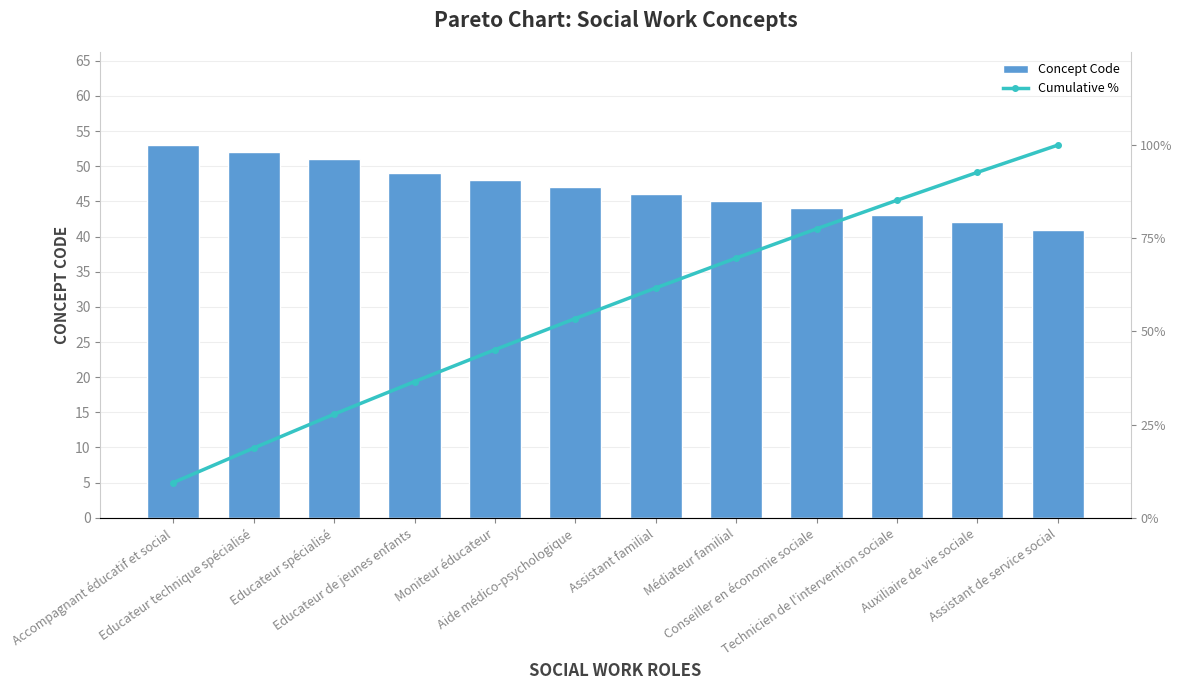

What is the difference between the Concept Code values at Accompagnant éducatif et social and Assistant familial?

7